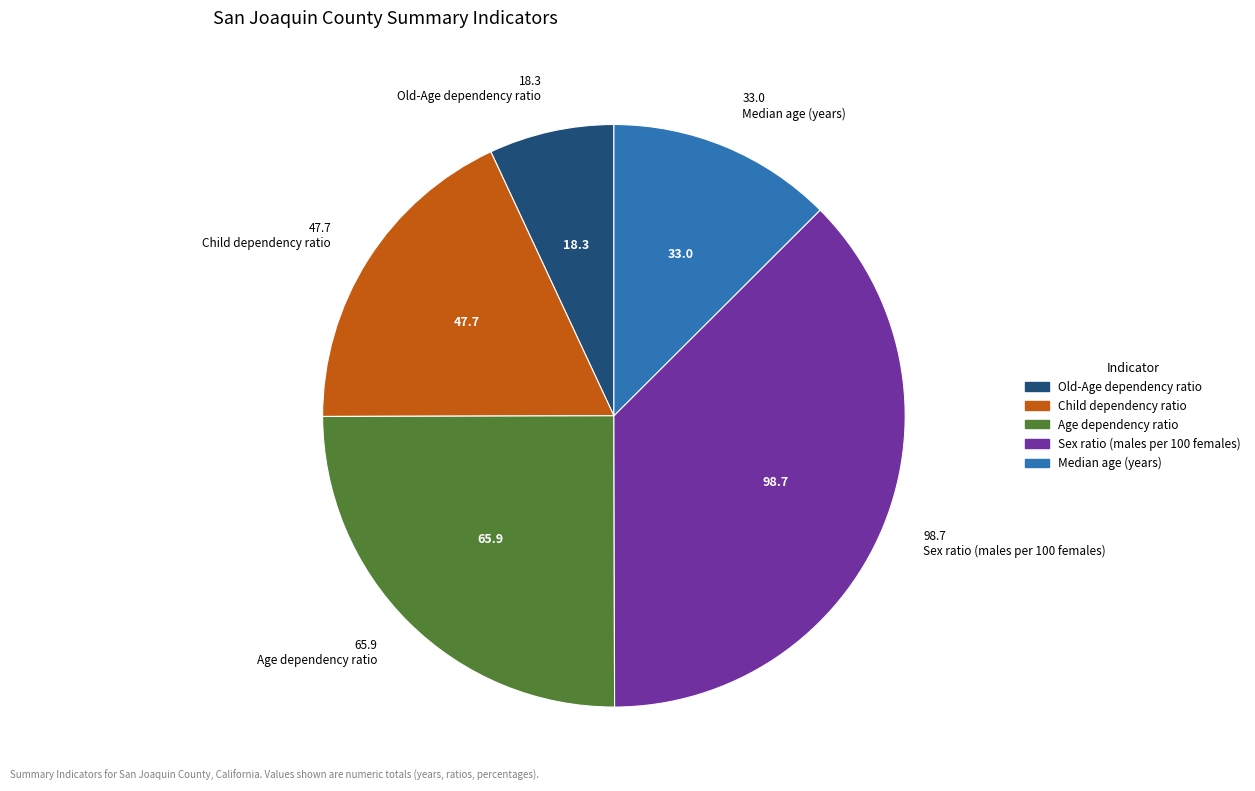

Does Median age (years) account for over 50% of the chart?

No